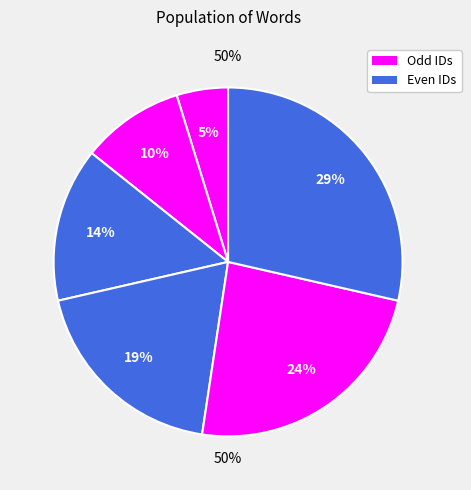

Is it true that τυραννίδα is 24% of the pie?

True